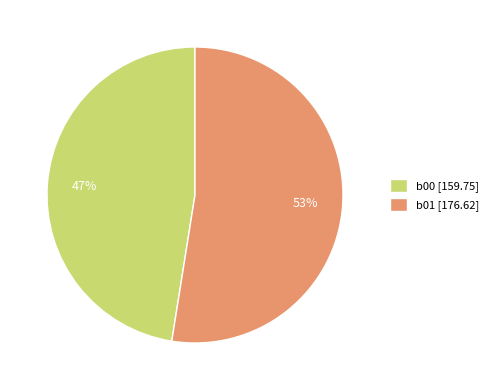

How many segments does this pie chart have?

2